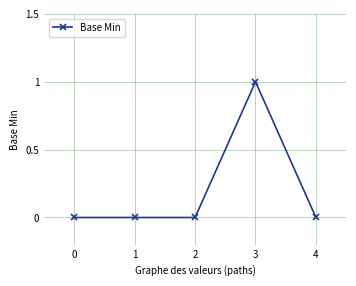

What is the change in value from 0 to 3?

+1